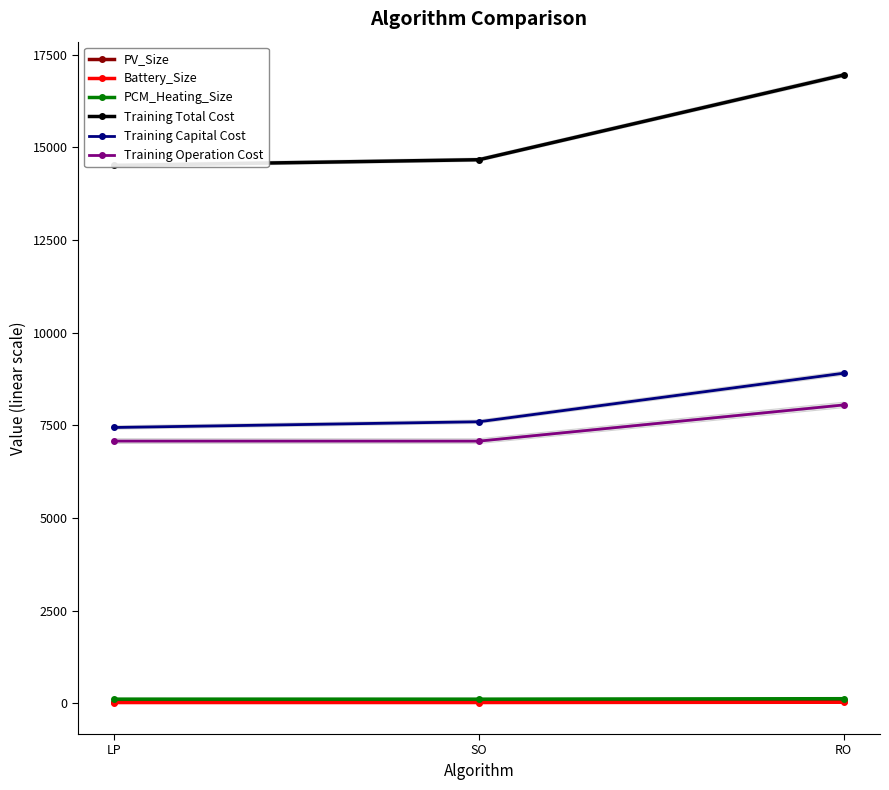

Reading left to right, list all the values displayed in this chart.

PV_Size: LP=44.3	SO=45.5	RO=53.4
Battery_Size: LP=16.2	SO=16.7	RO=24.5
PCM_Heating_Size: LP=108.5	SO=107.8	RO=120.4
Training Total Cost: LP=14511.3	SO=14665.1	RO=16950.7
Training Capital Cost: LP=7439.1	SO=7593.8	RO=8903.6
Training Operation Cost: LP=7072.2	SO=7071.2	RO=8047.0